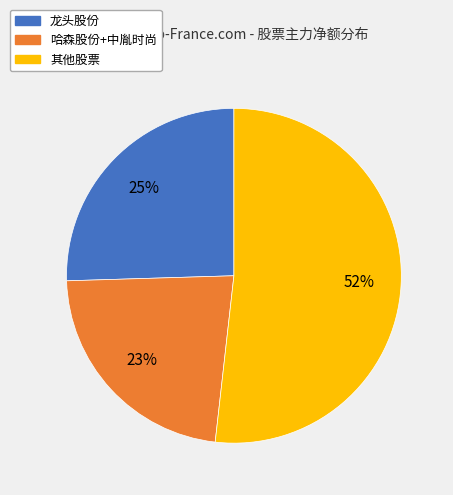

To the nearest percent, what is the difference between the largest and smallest slice percentages?

29%